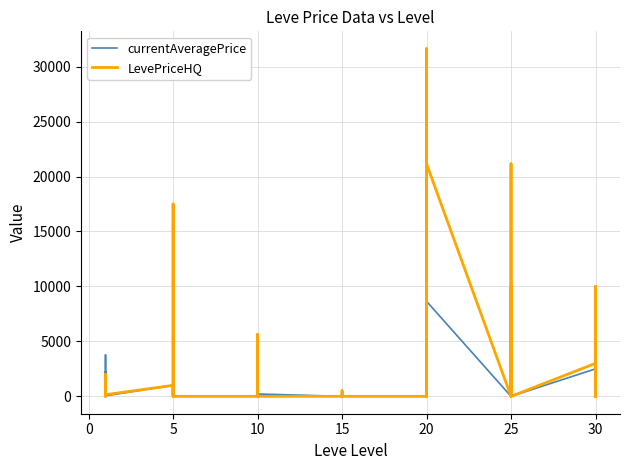

What are all the series names shown in the legend?

currentAveragePrice, LevePriceHQ